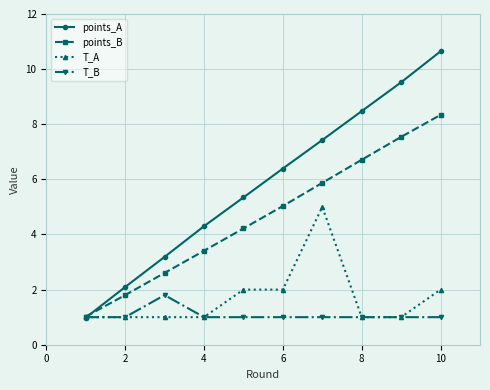

What is the difference between the maximum and second lowest values in the T_B series?

0.8